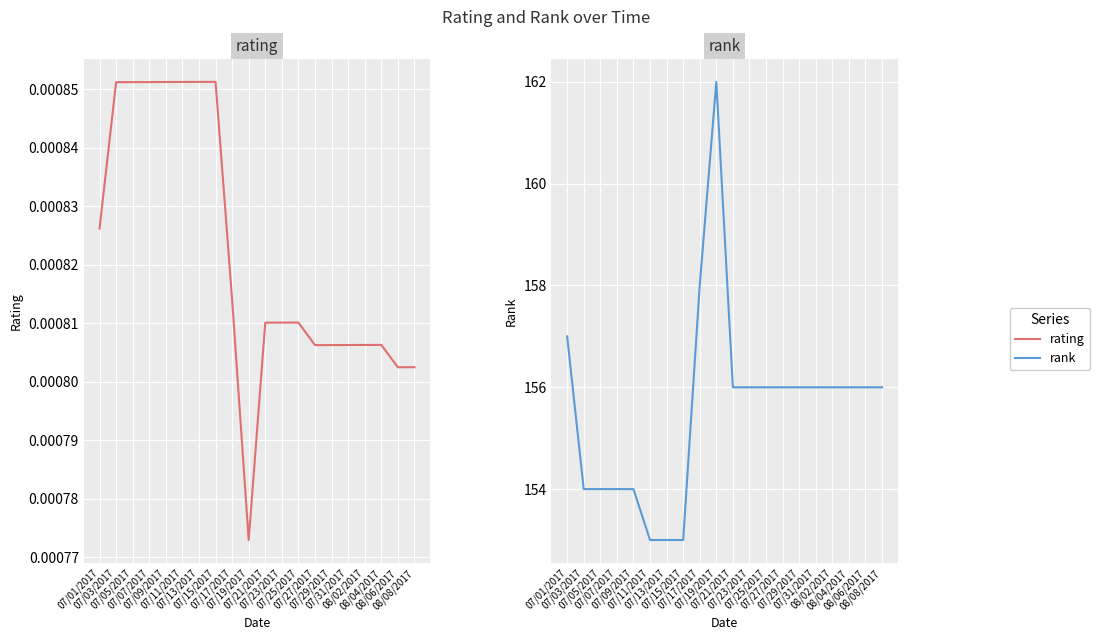

True or false: rank has a value of 65.4 at 07/09/2017.

False